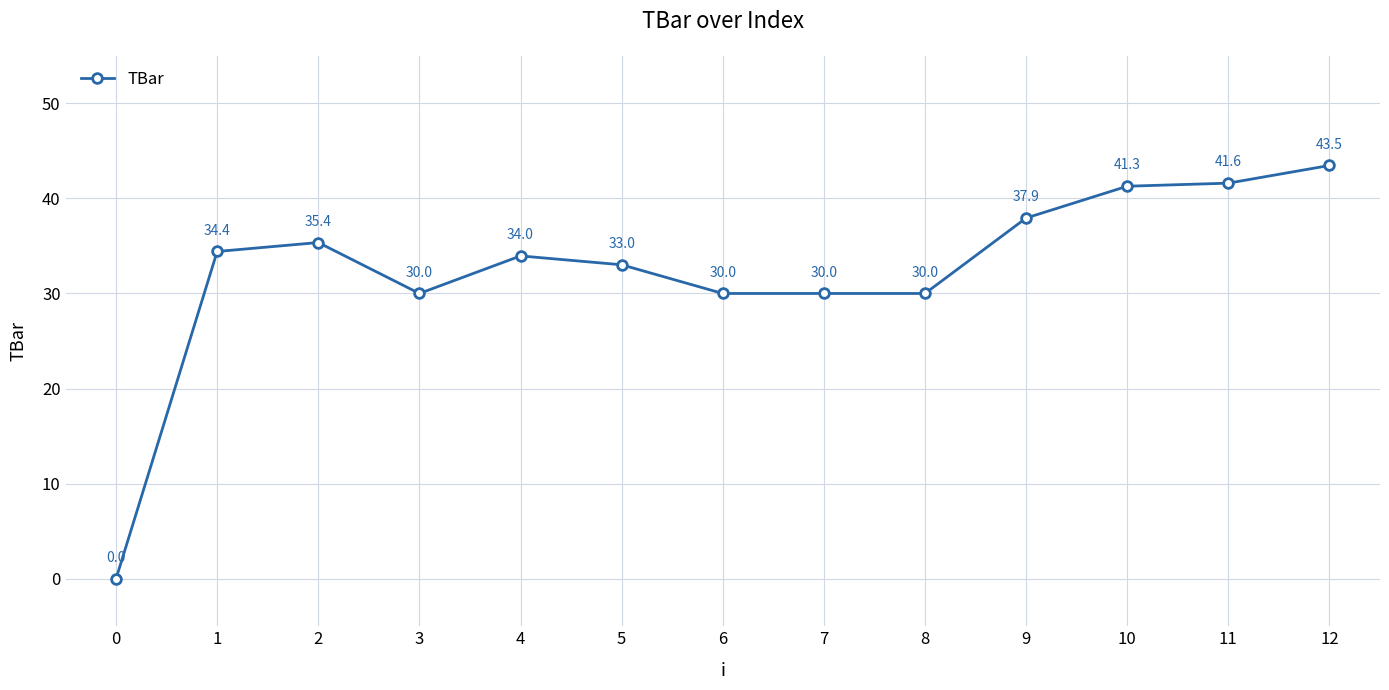

Reading left to right, list all the values displayed in this chart.

0=0.0	1=34.4	2=35.4	3=30.0	4=34.0	5=33.0	6=30.0	7=30.0	8=30.0	9=37.9	10=41.3	11=41.6	12=43.5